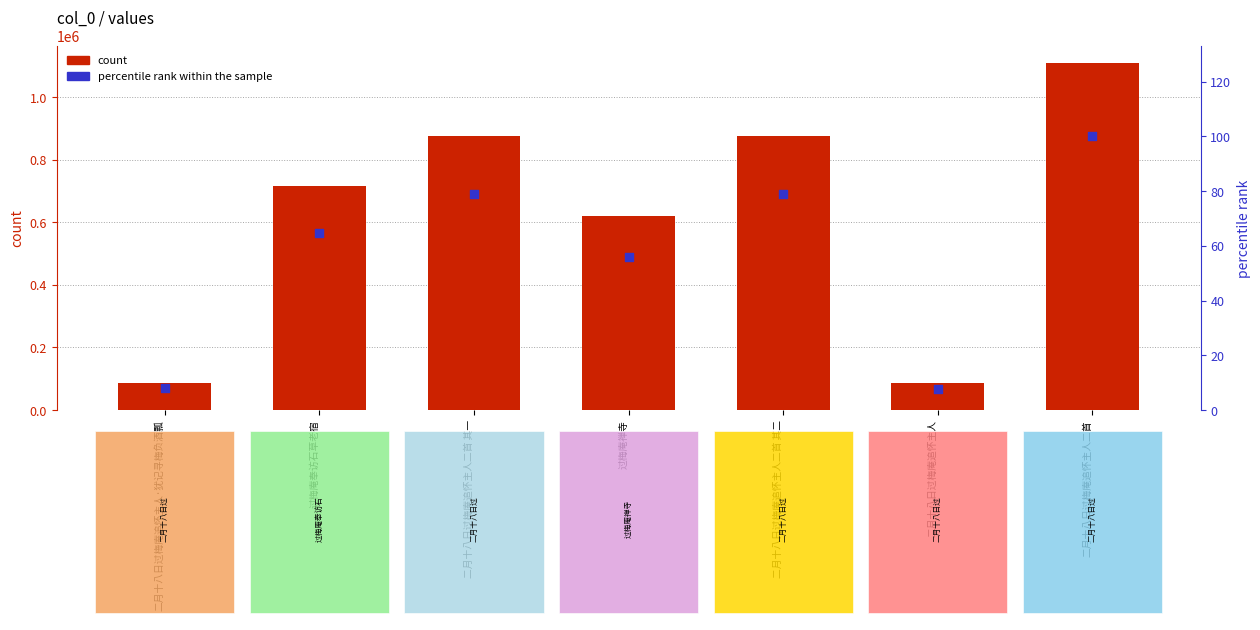

Which series has the largest total across all categories?

count